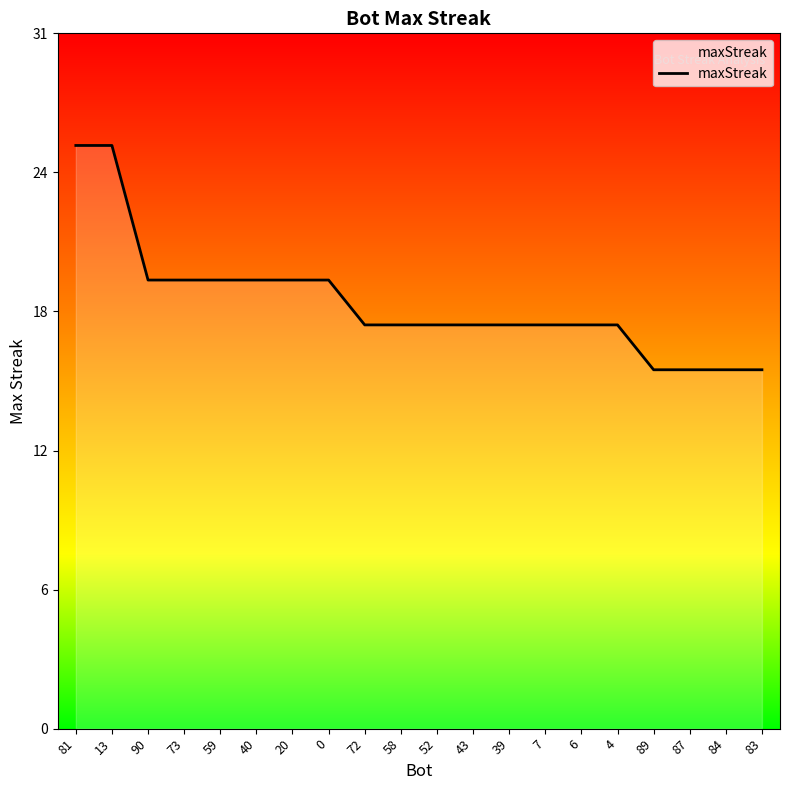

Does the chart display data point markers on the line(s)?

No